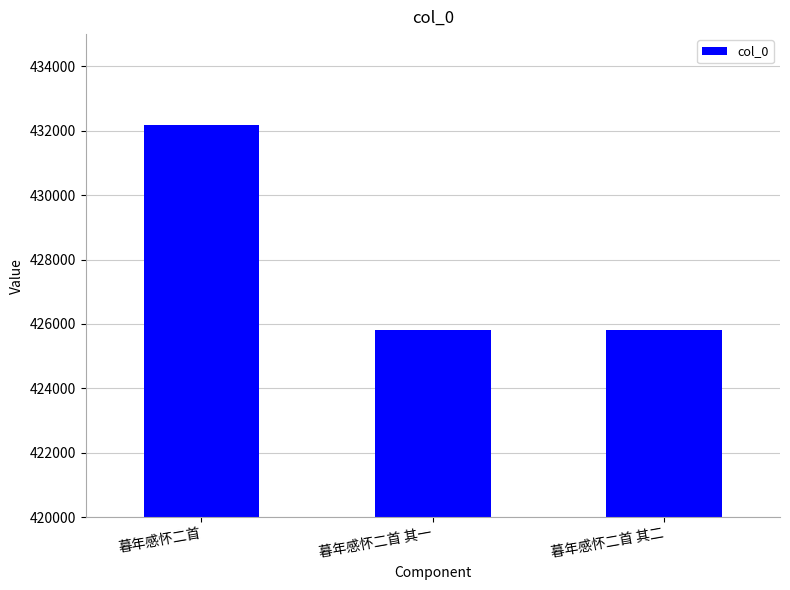

Does the chart contain stacked bars?

No